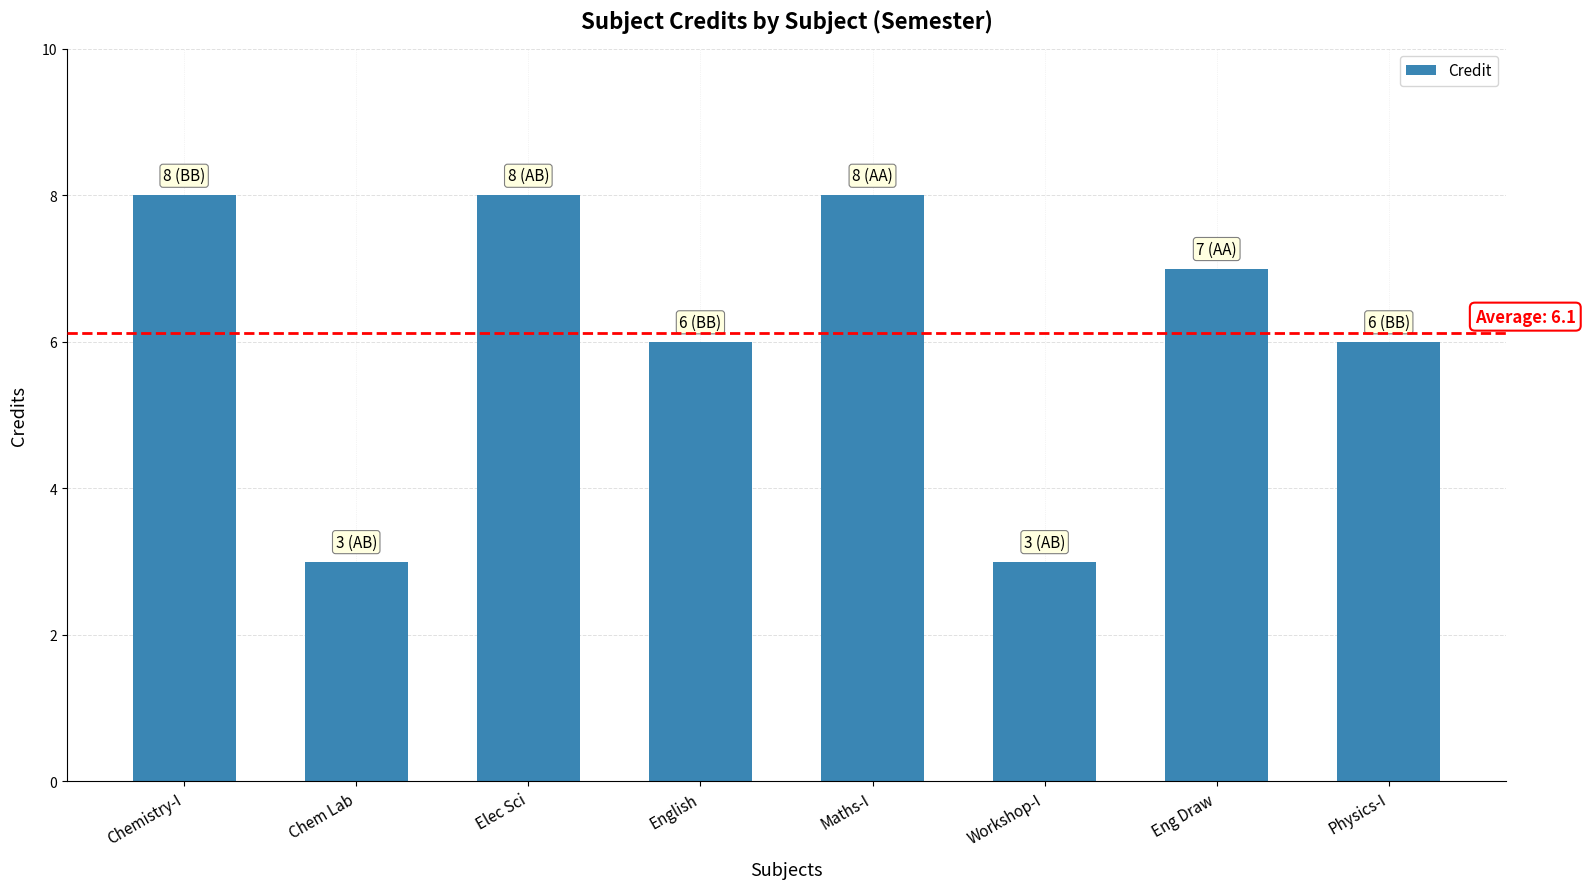

Is it true that the value at Elec Sci is 8?

True